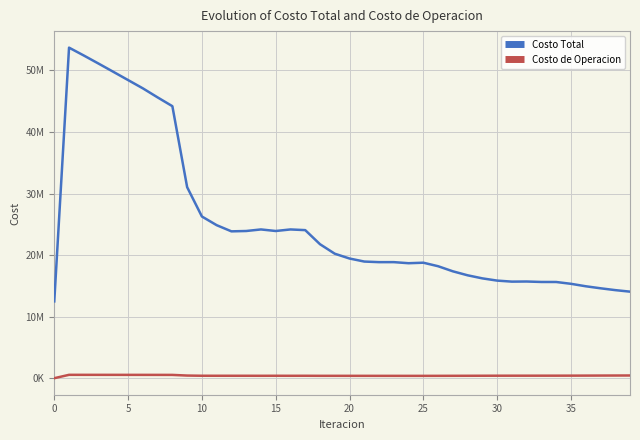

Which series has the largest total across all categories?

Costo Total